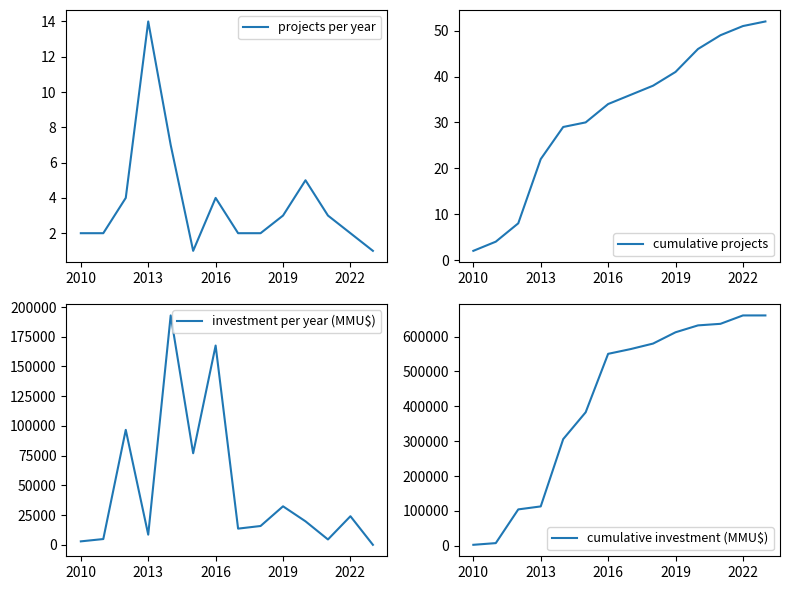

Between 8 and 13, which series saw the biggest shift?

cumulative investment (MMU$)